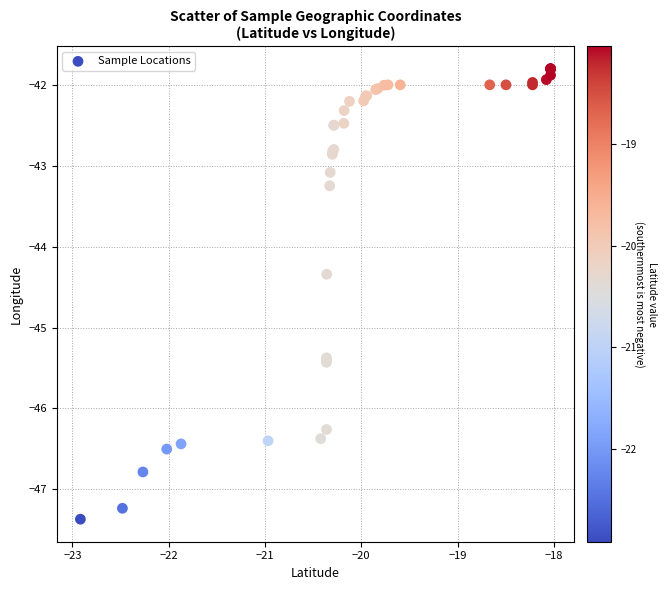

What Y value in the scatter plot is closest to -44?

-44.3